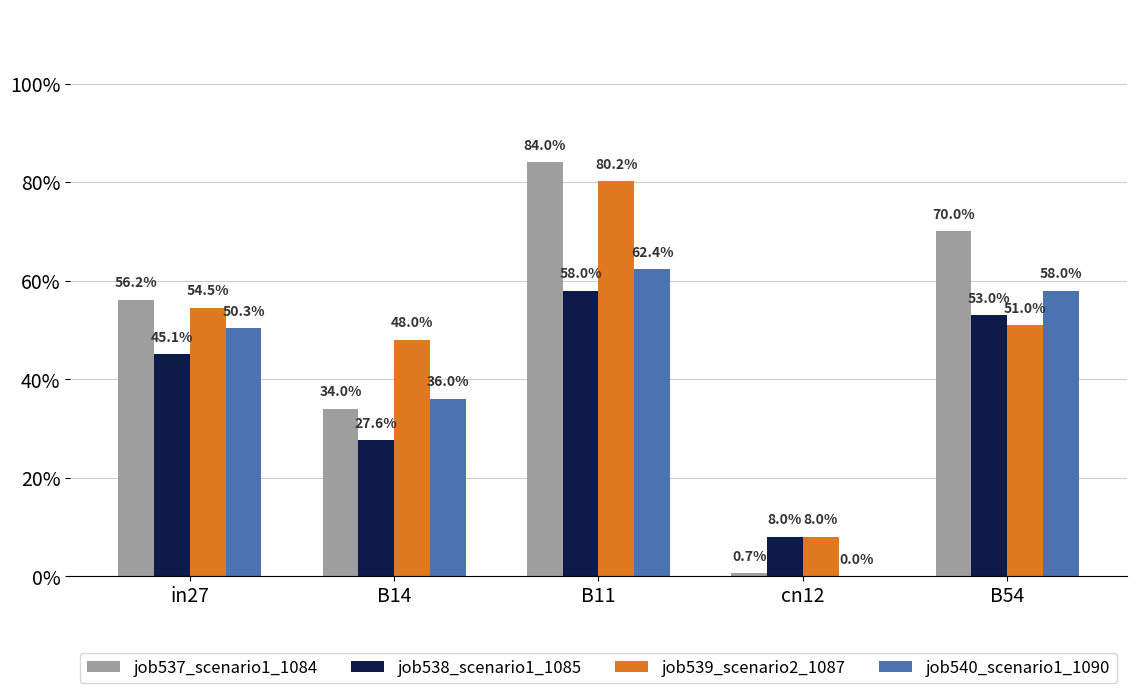

Where is job537_scenario1_1084 nearest to the value 0?

cn12